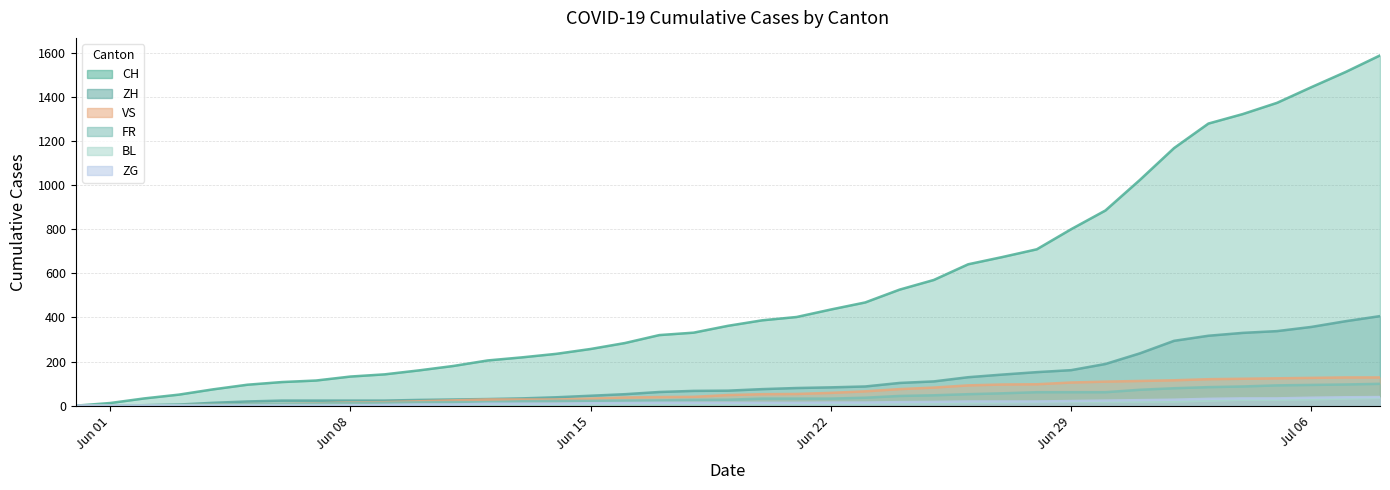

Does the chart display data point markers on the line(s)?

No